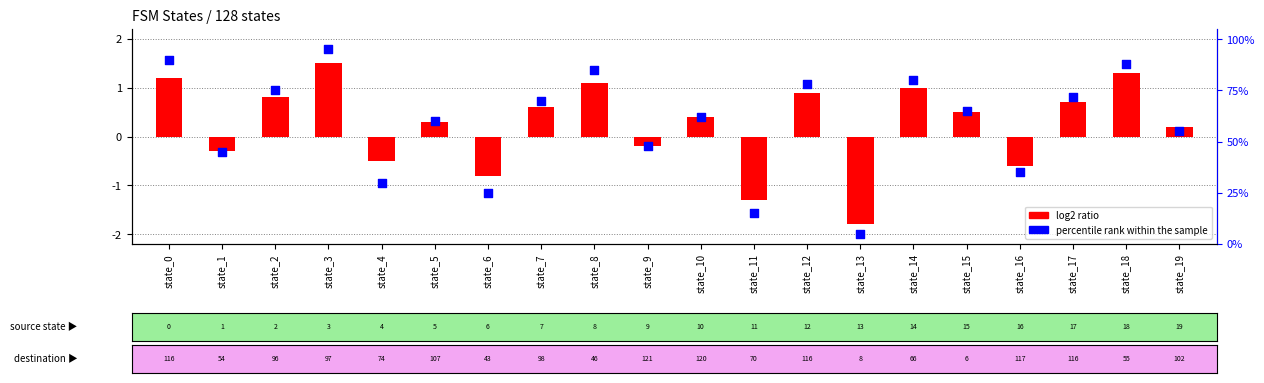

Which series has the widest spread of Y values?

percentile rank within the sample